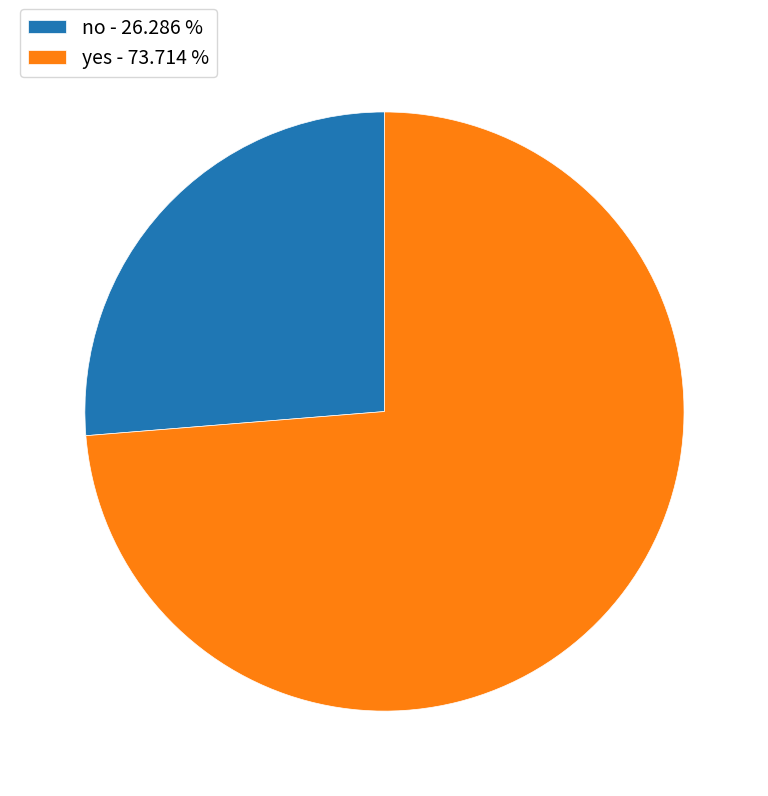

Rank the categories by value from lowest to highest.

no, yes